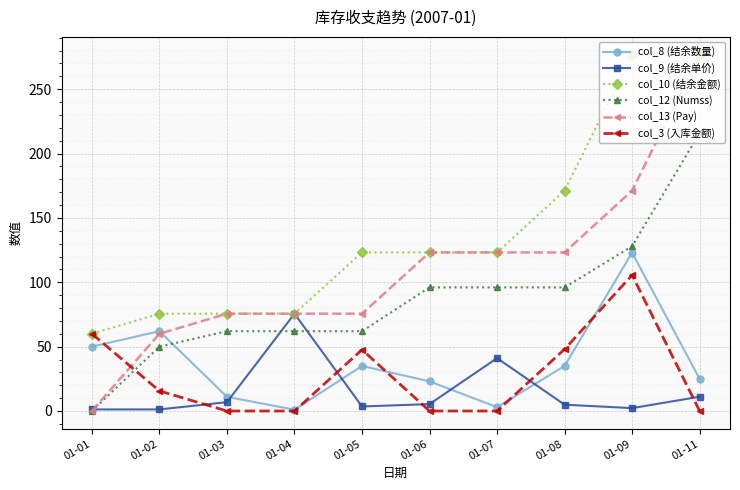

Which series has the widest spread of values?

col_13 (Pay)